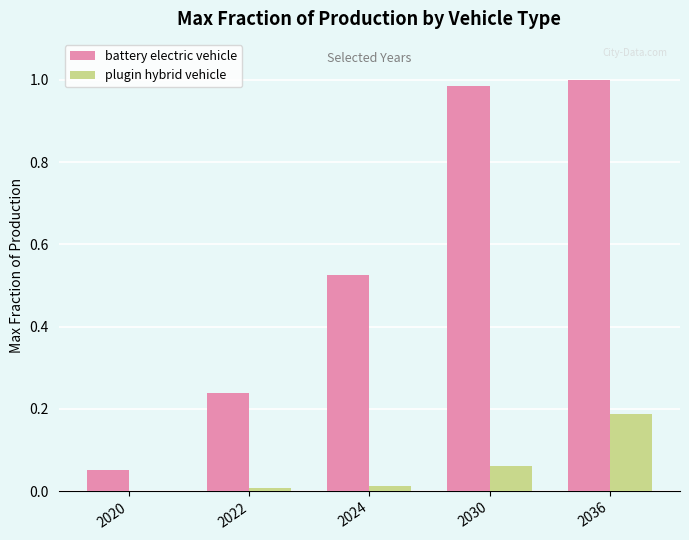

Count the number of categories in the chart.

5